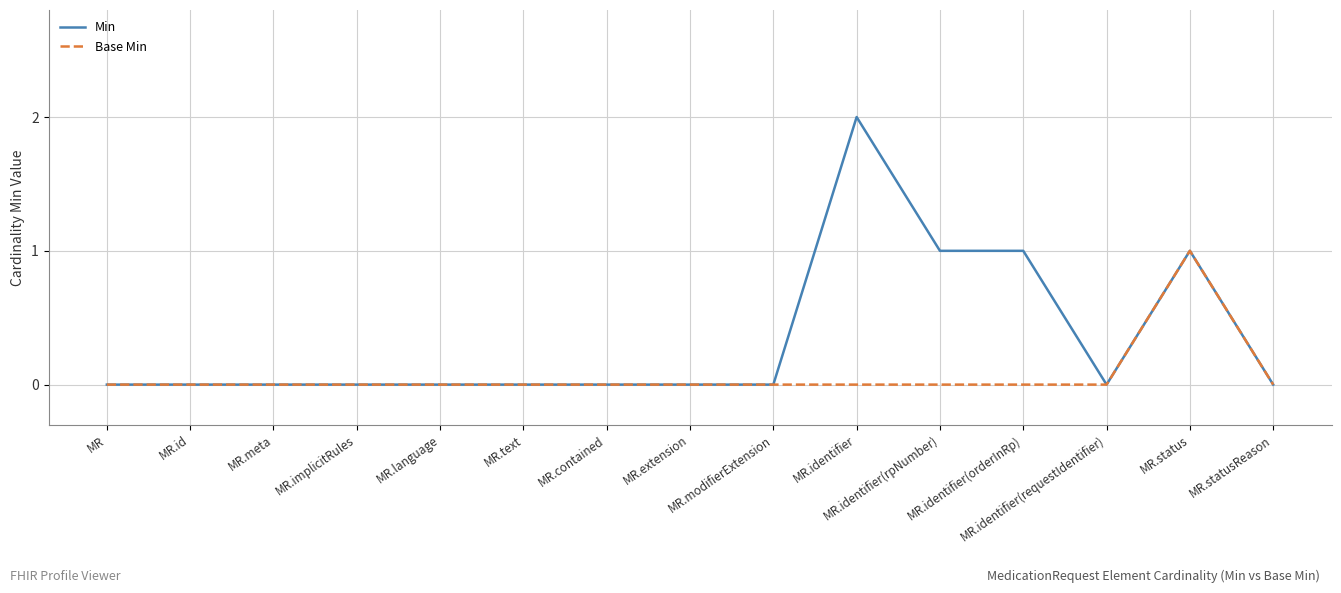

The value of Base Min at MR.text is 0. True or false?

True